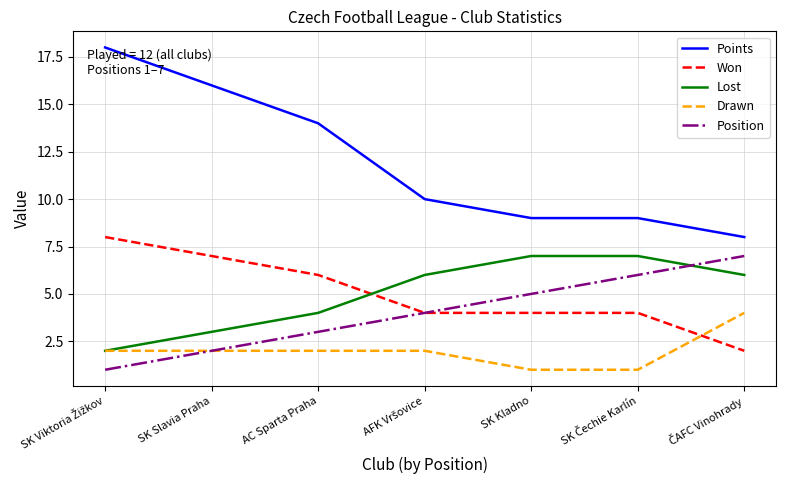

Which series has the widest spread of values?

Points